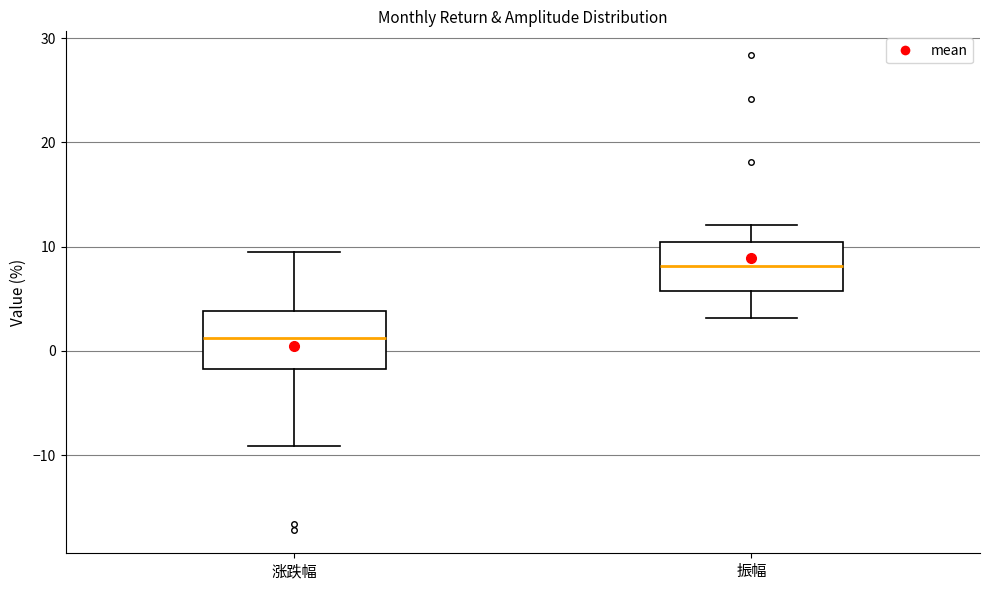

Where does the median line of the box for 振幅 sit on the y-axis? The values are not printed on the chart, so give them approximately, as read against the axis.

8